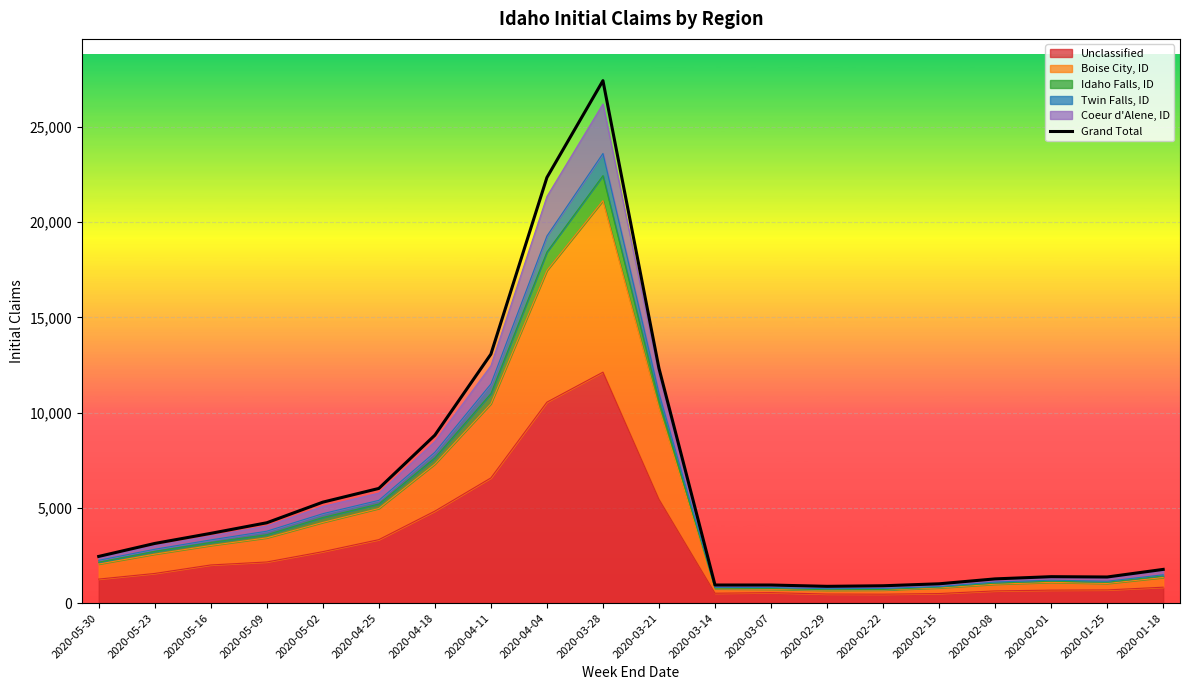

At which category does the chart reach its minimum across all series?

2020-02-29